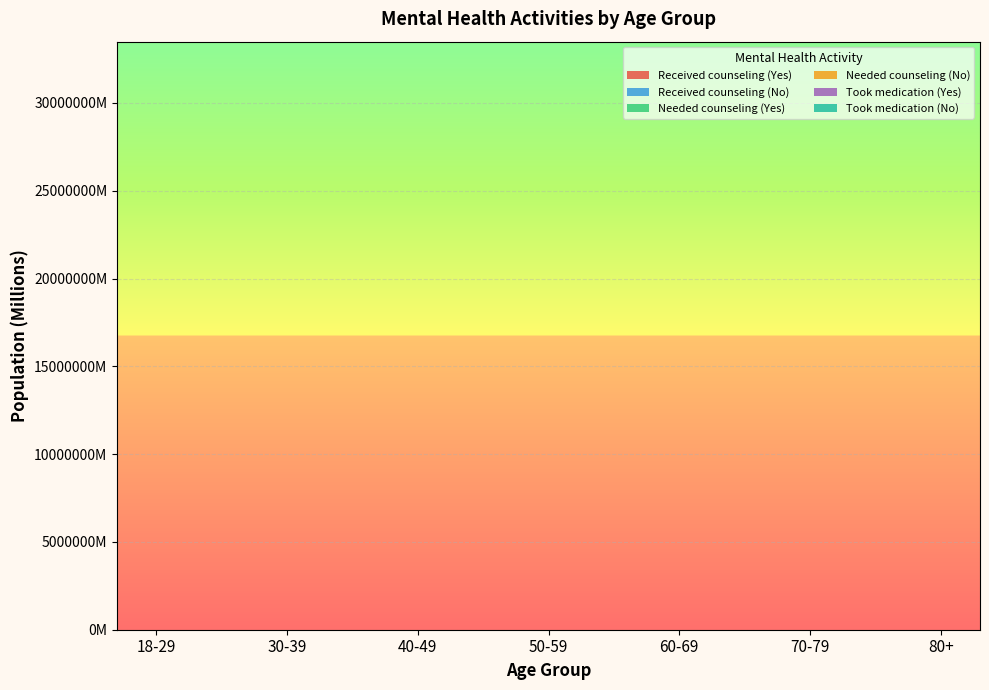

Reading left to right, what are all the values shown in this chart?

Received counseling (Yes): 4010455	4926033	3533039	2756061	2205242	846042	259494
Received counseling (No): 20639290	27675927	28234892	28713474	33029183	20158289	5202205
Needed counseling (Yes): 4506698	4649354	3452543	2686195	1701411	570498	228023
Needed counseling (No): 20174634	27900366	28292310	28819147	33490256	20386265	5264004
Took medication (Yes): 5188858	7234001	7260242	7162038	7503875	3883874	782569
Took medication (No): 19477017	25315963	24495743	24356273	27720634	17124908	4695843